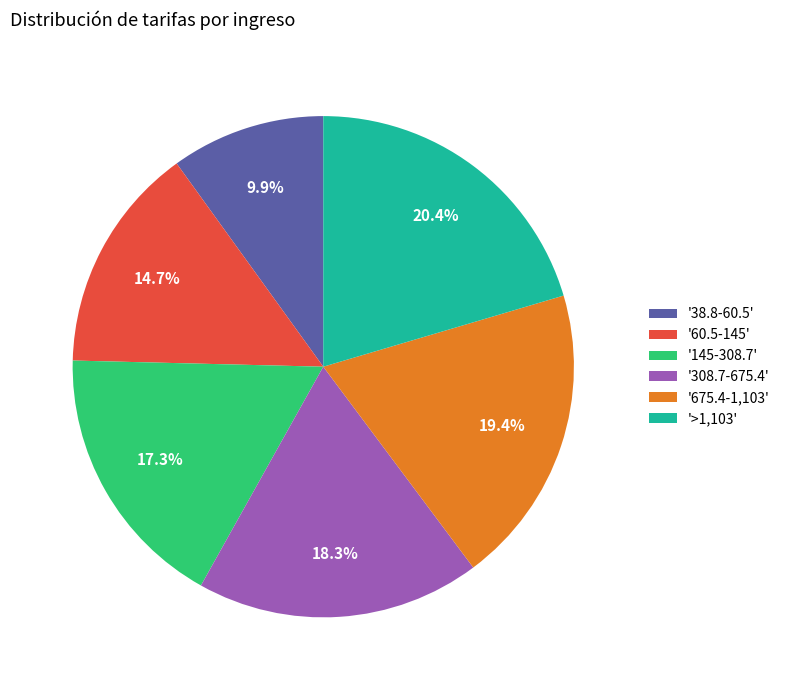

To the nearest percent, what is the average slice percentage?

17%